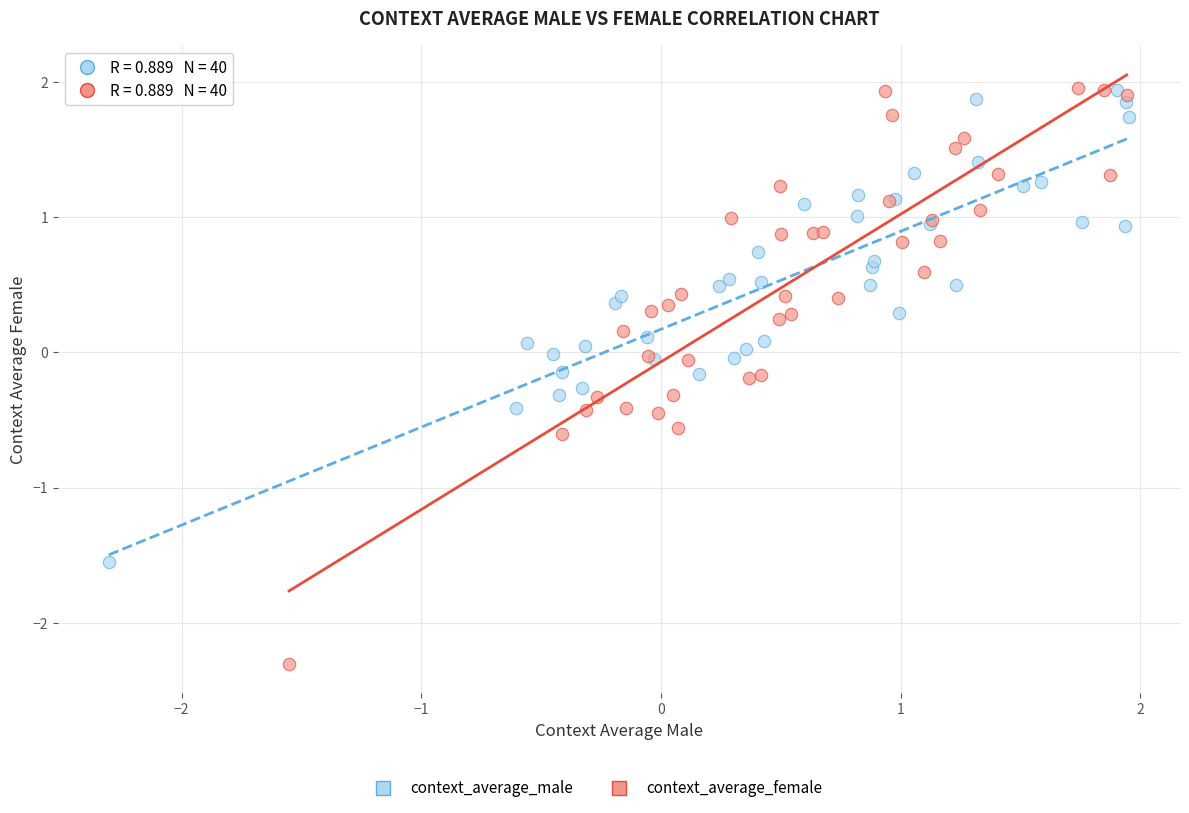

Which series reaches the minimum Y coordinate?

context_average_female